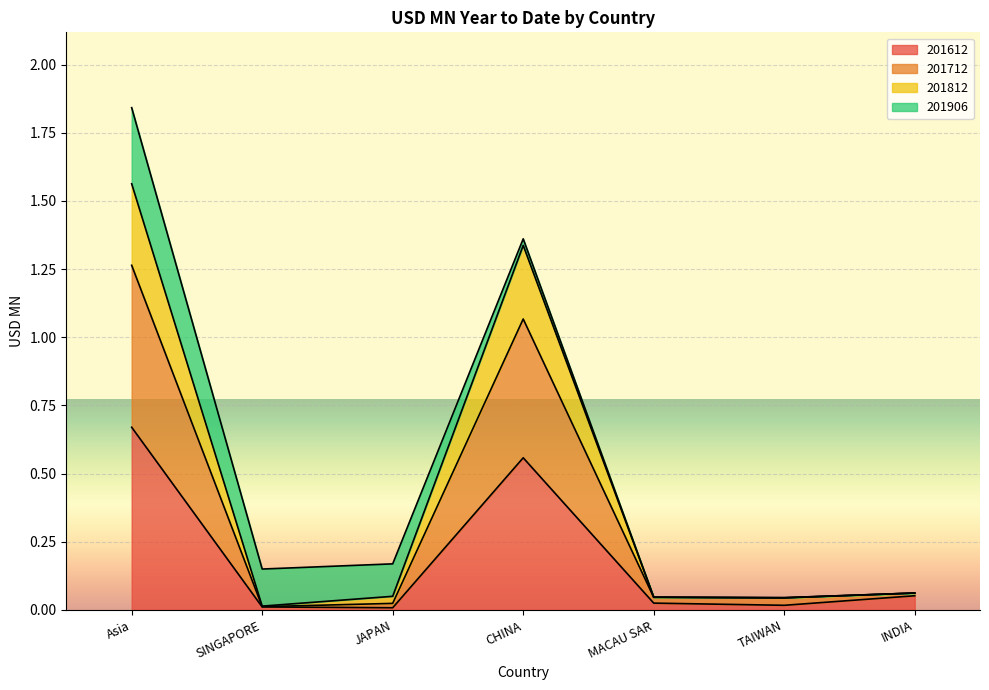

At which category is the sum across all series the highest?

Asia